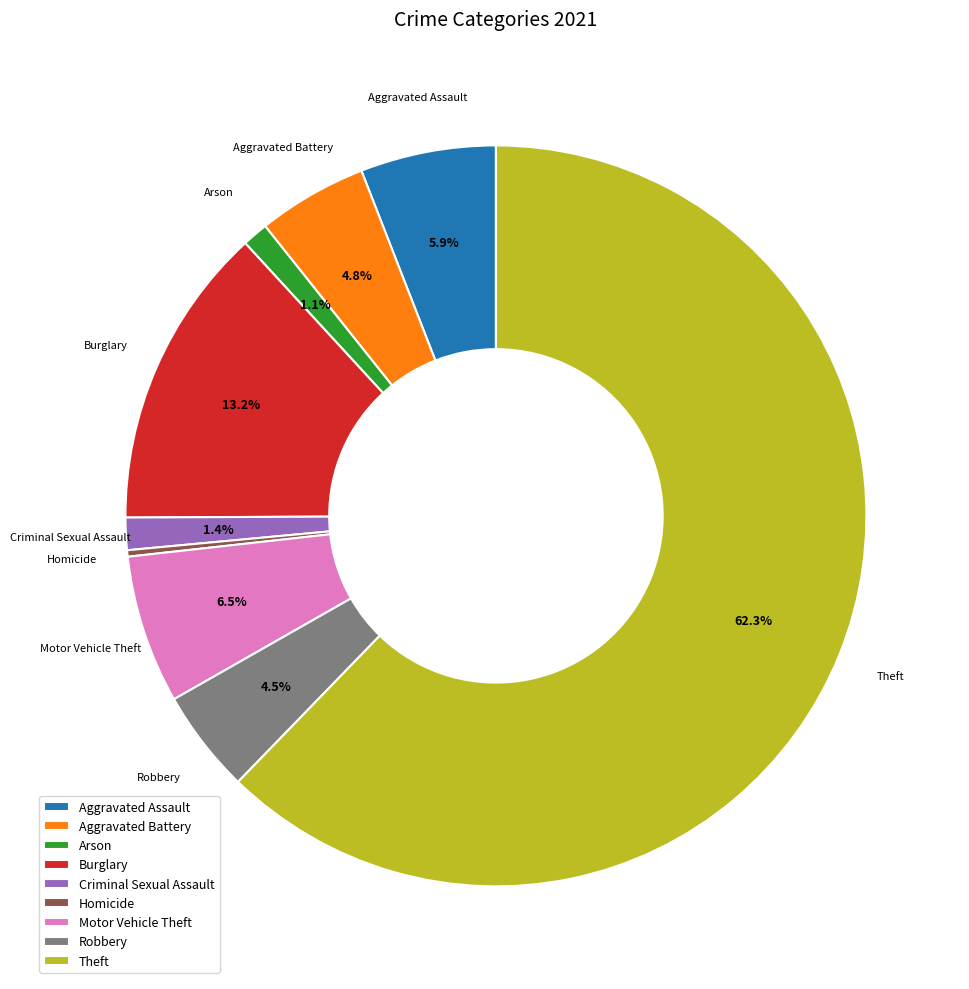

Is there any slice that represents more than half of the pie?

Yes